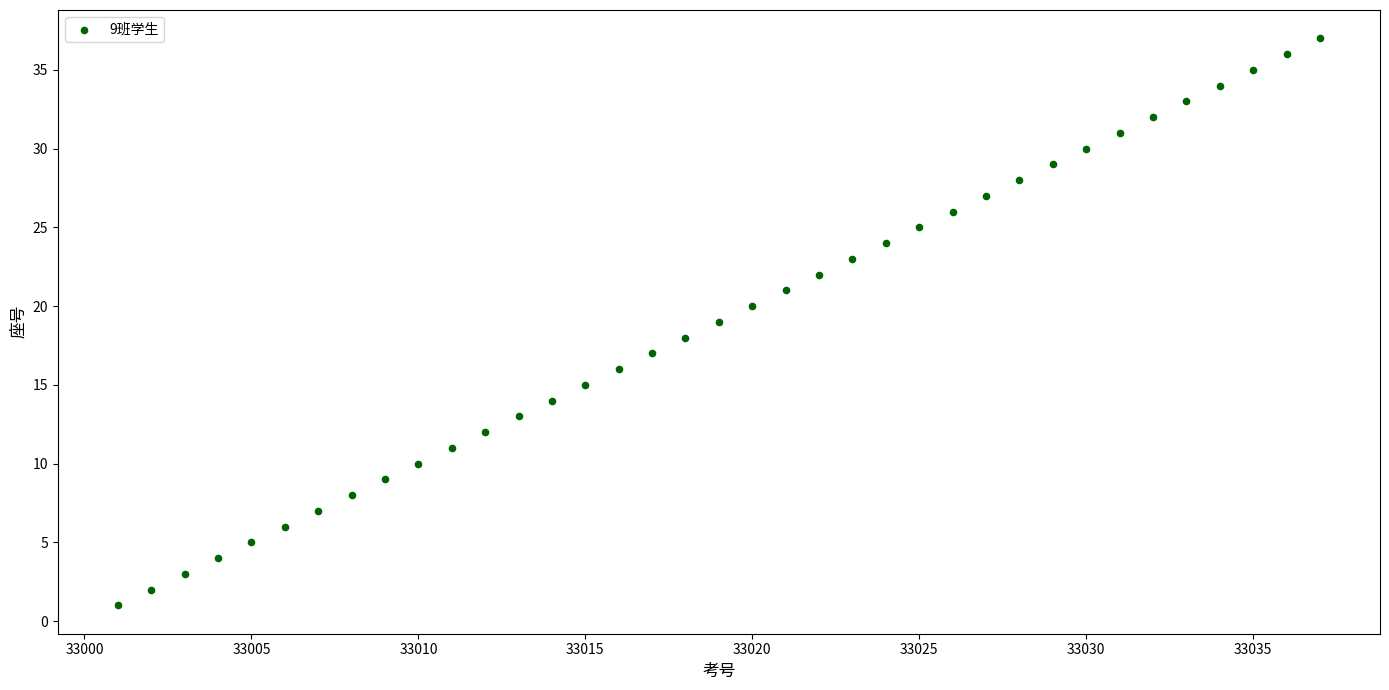

What is the range of Y values (max minus min)?

36